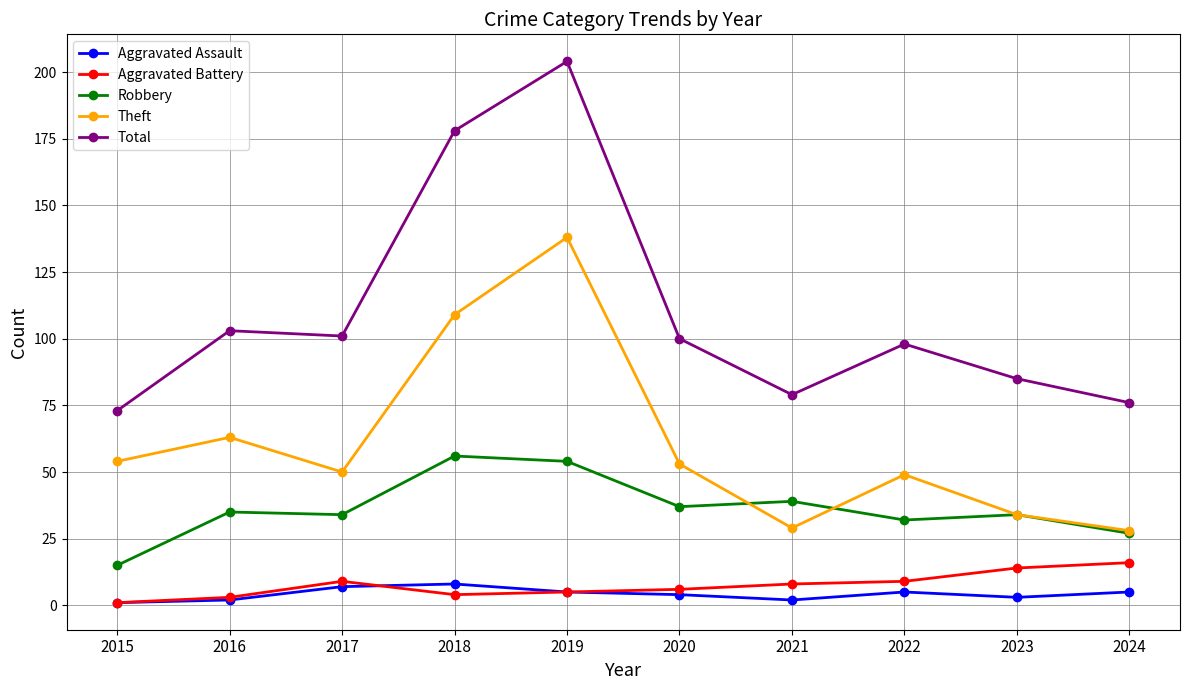

What is the difference between the highest and lowest values at 2017?

94